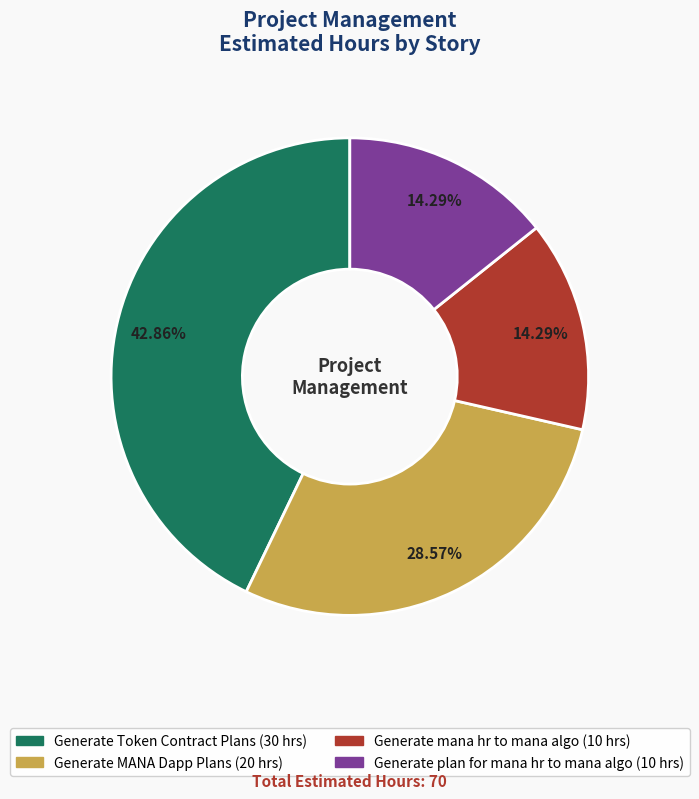

How many slices are in this pie chart?

4